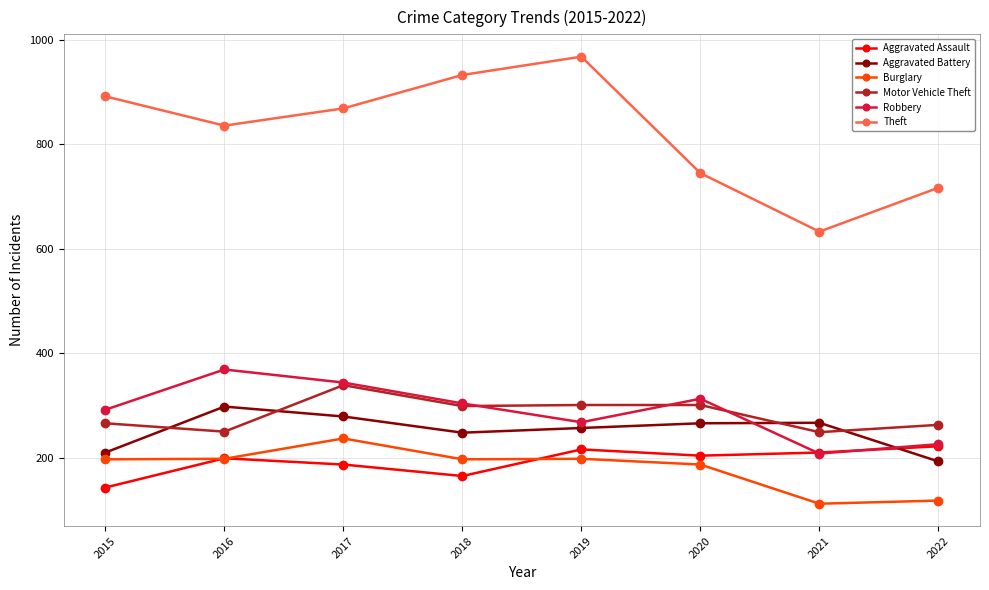

Where is the first local maximum for Aggravated Battery?

2016